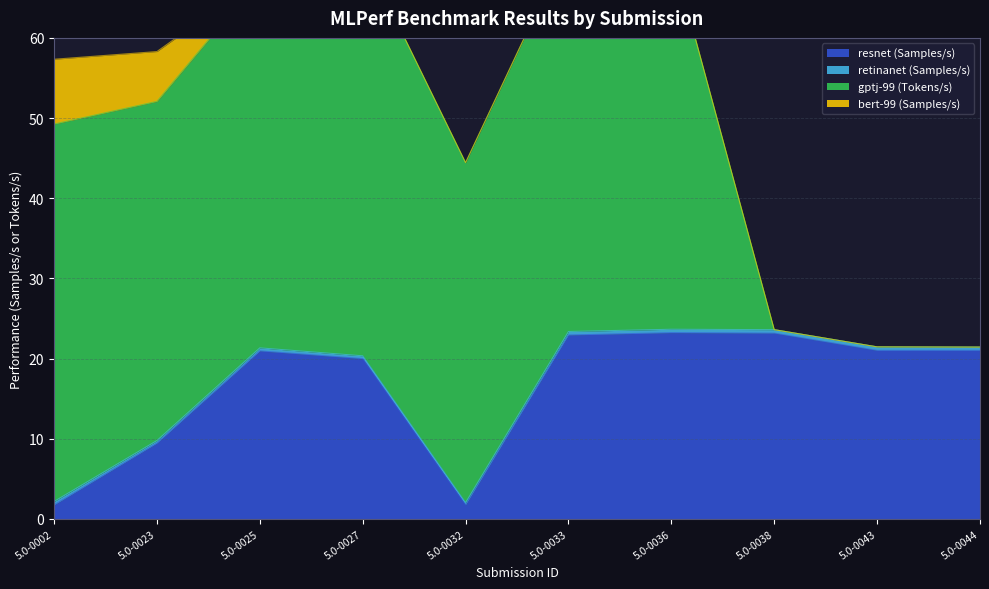

How many intersections are there between retinanet (Samples/s) and gptj-99 (Tokens/s)?

1